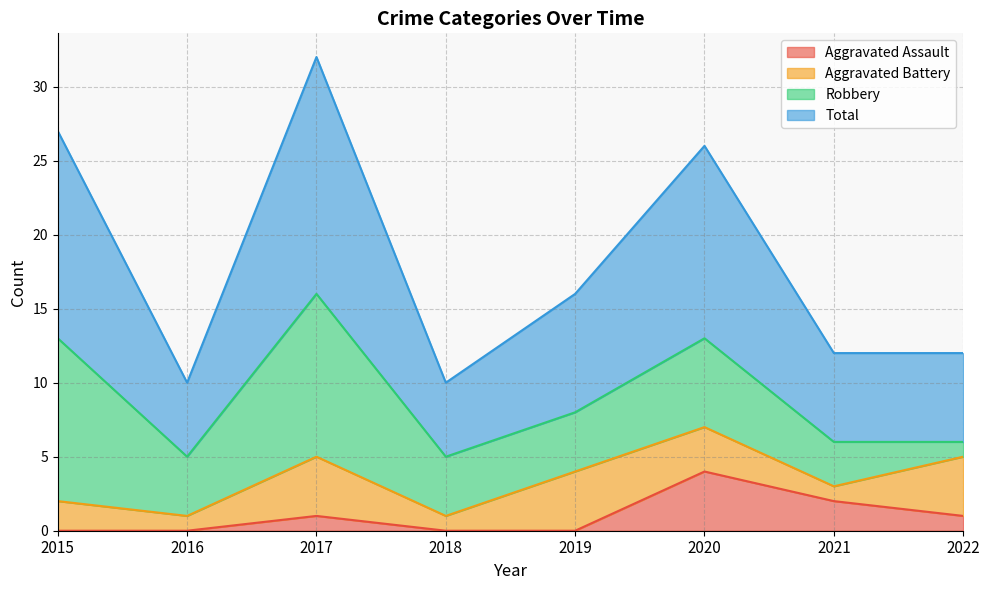

At which label does Aggravated Assault reach its minimum?

2015